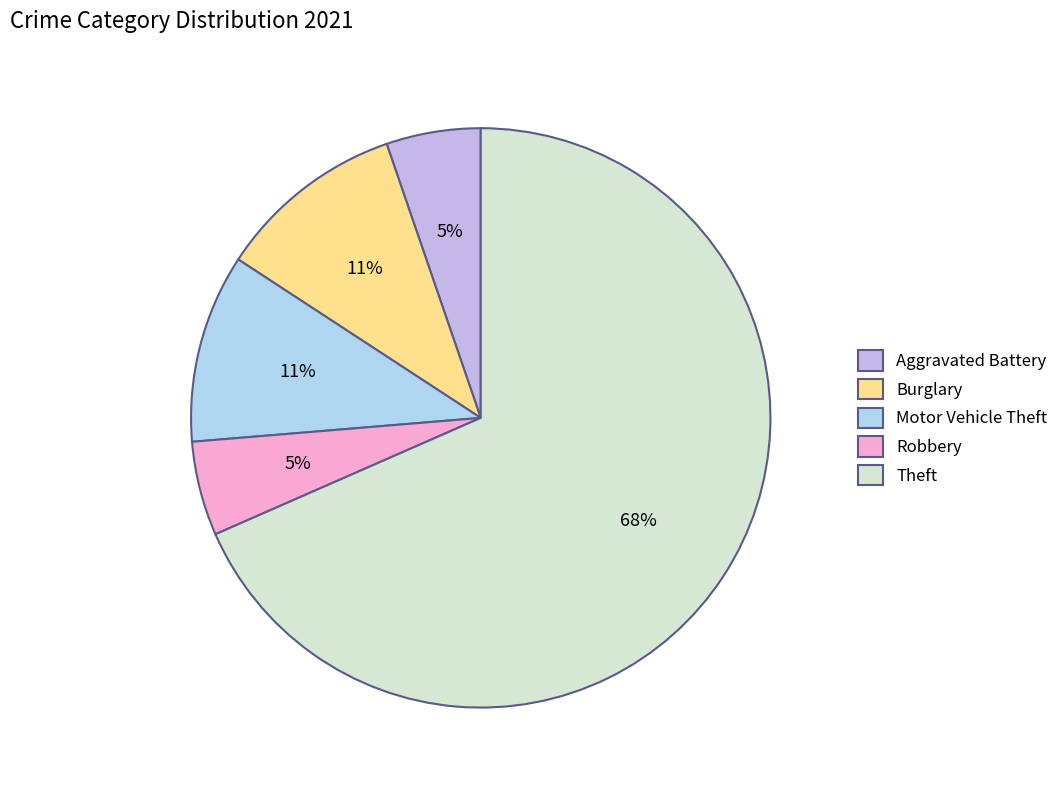

To the nearest percent, what is the difference between the Theft and Burglary slice percentages?

58%